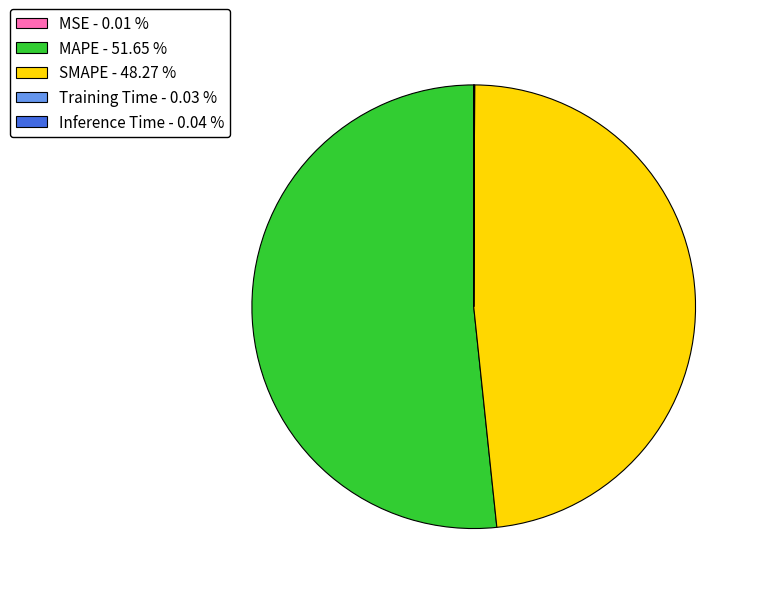

What is the largest slice in the pie chart?

MAPE